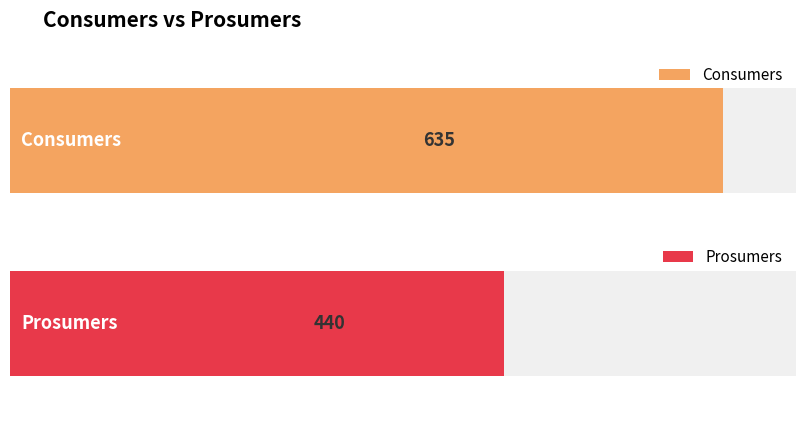

List the series in order of their overall mean, highest first.

Consumers, Prosumers